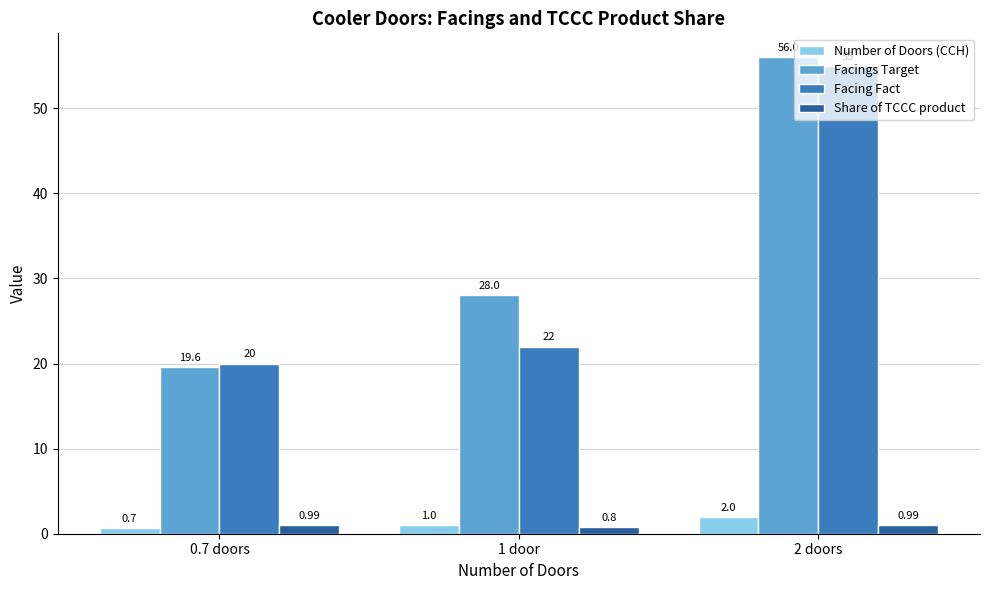

What is the maximum value for Share of TCCC product?

1.0